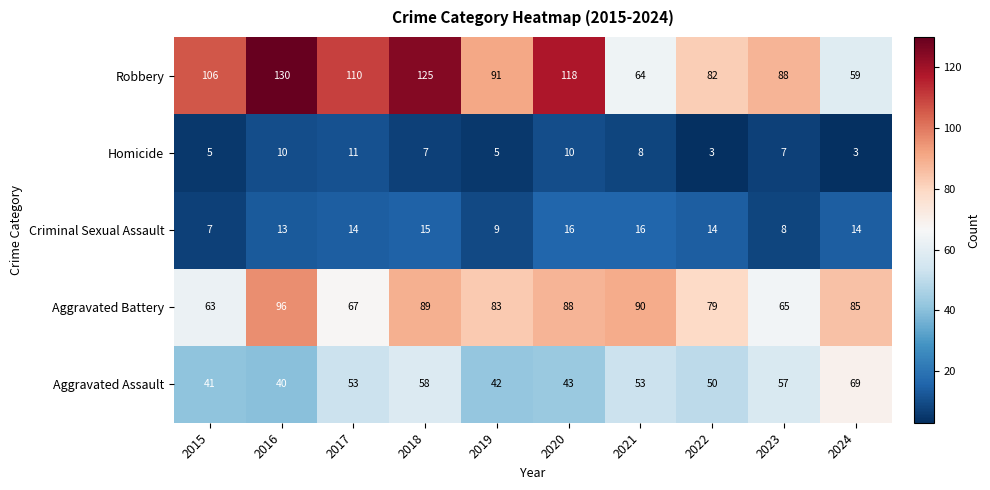

Rank the series by their maximum value, from lowest to highest.

Homicide, Criminal Sexual Assault, Aggravated Assault, Aggravated Battery, Robbery